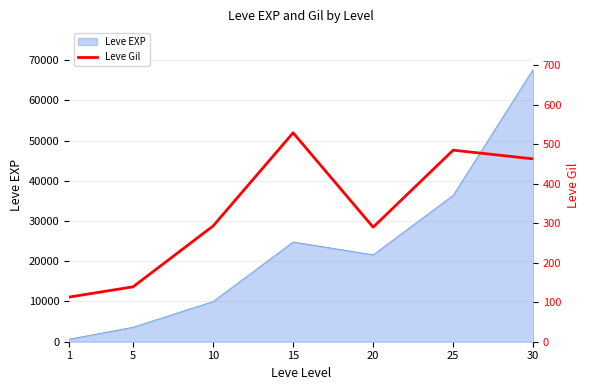

Between 25 and 5, which is larger?

25